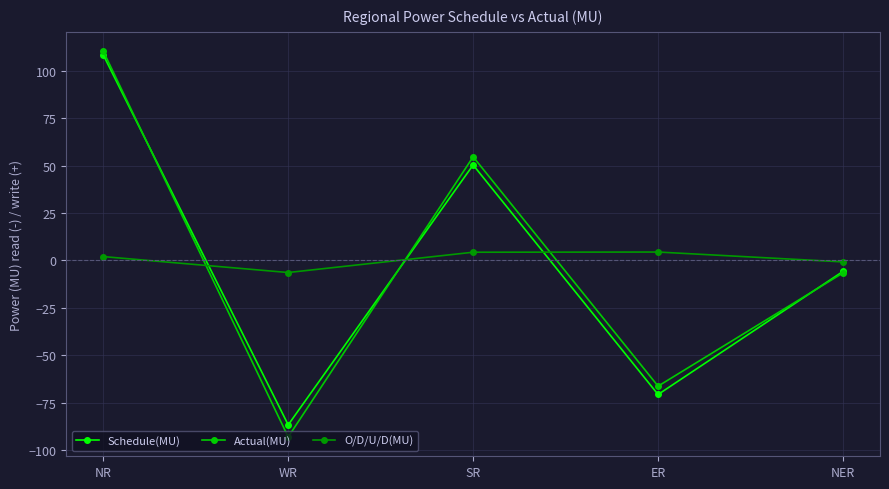

How many lines are shown in the chart?

3